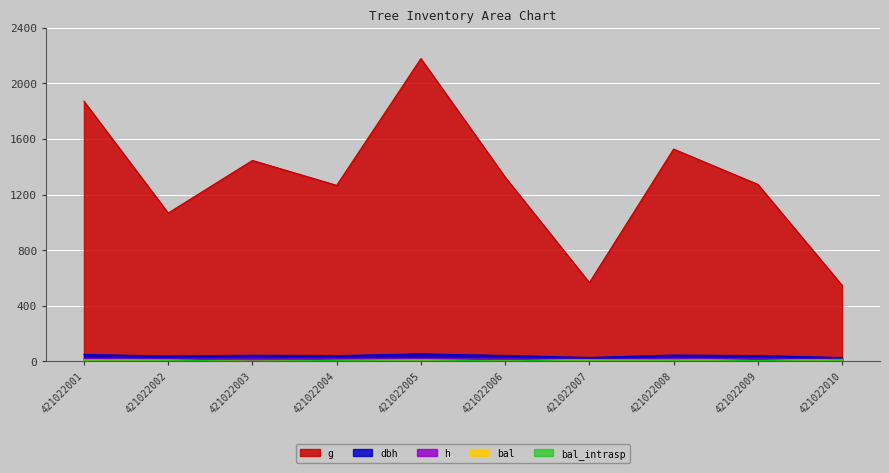

Which series has the widest spread of values?

g